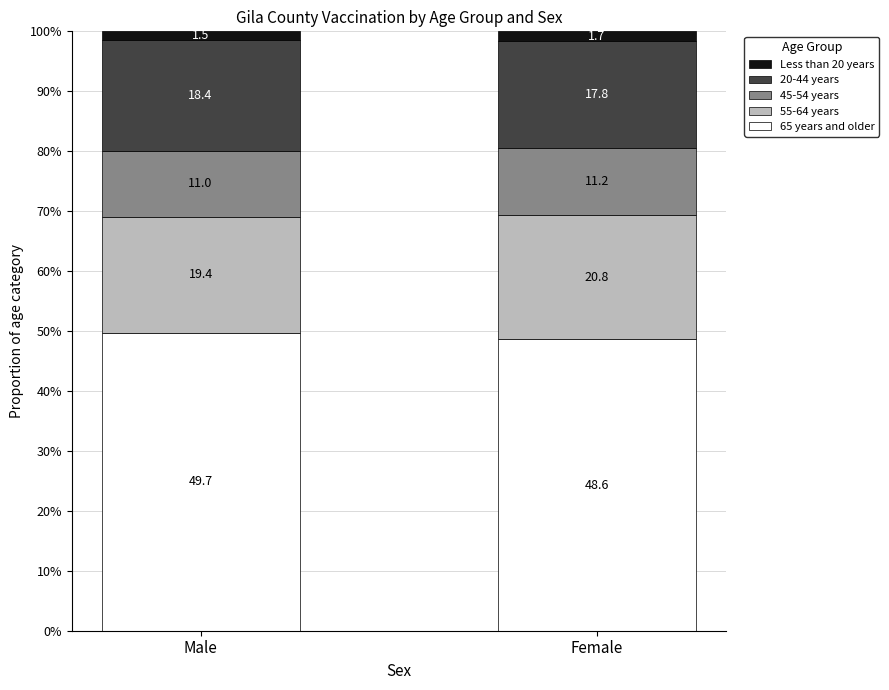

At which label does 65 years and older reach its peak?

Male